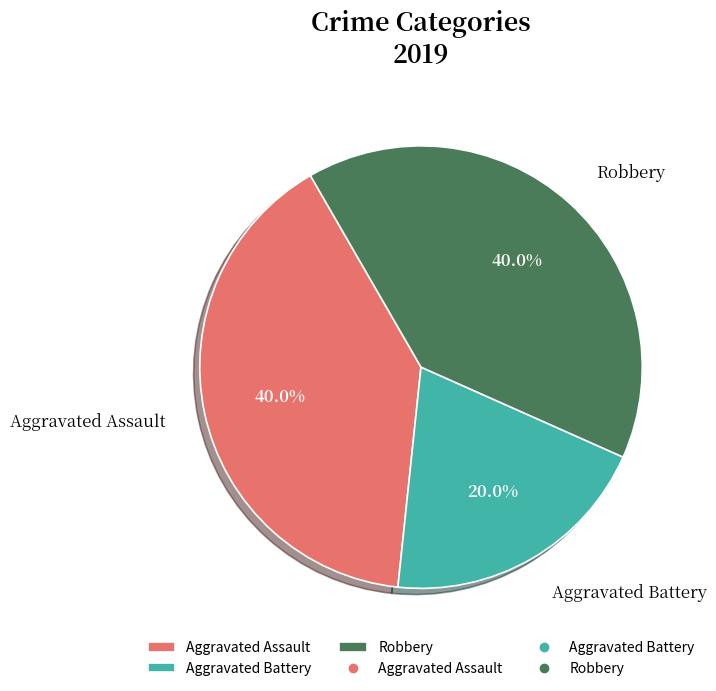

To the nearest percent, what is the difference between the Aggravated Assault and Aggravated Battery slice percentages?

20%